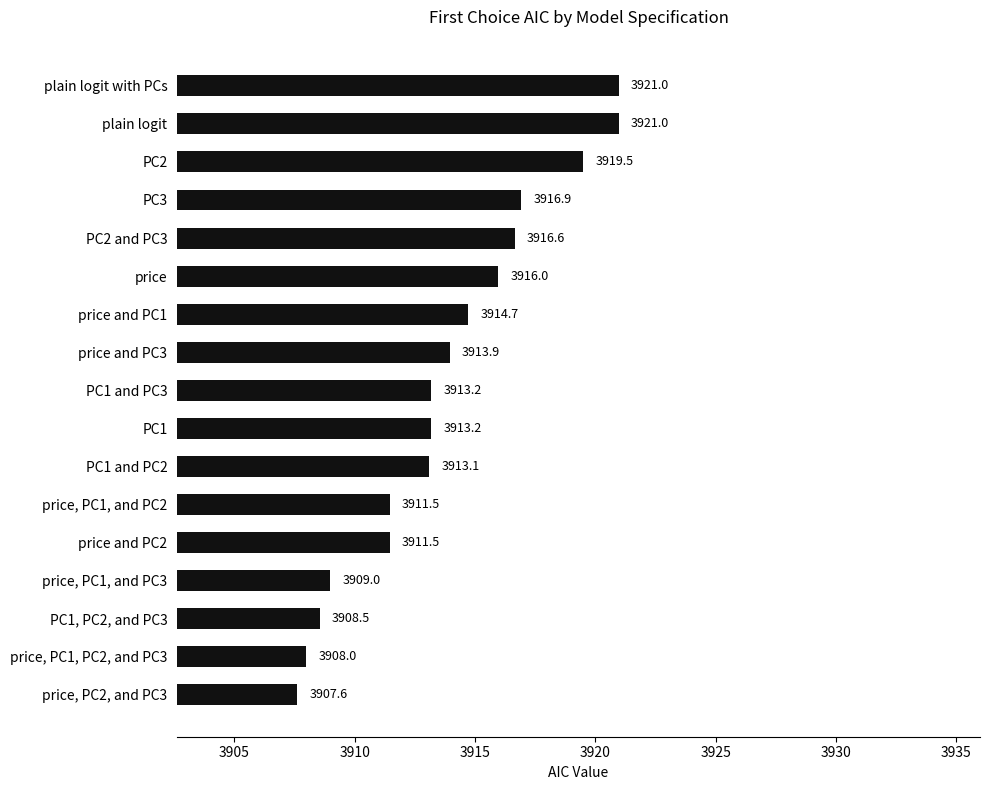

Reading bottom to top, extract all data points from this chart.

3907.6	3908.0	3908.5	3909.0	3911.5	3911.5	3913.1	3913.2	3913.2	3913.9	3914.7	3916.0	3916.6	3916.9	3919.5	3921.0	3921.0